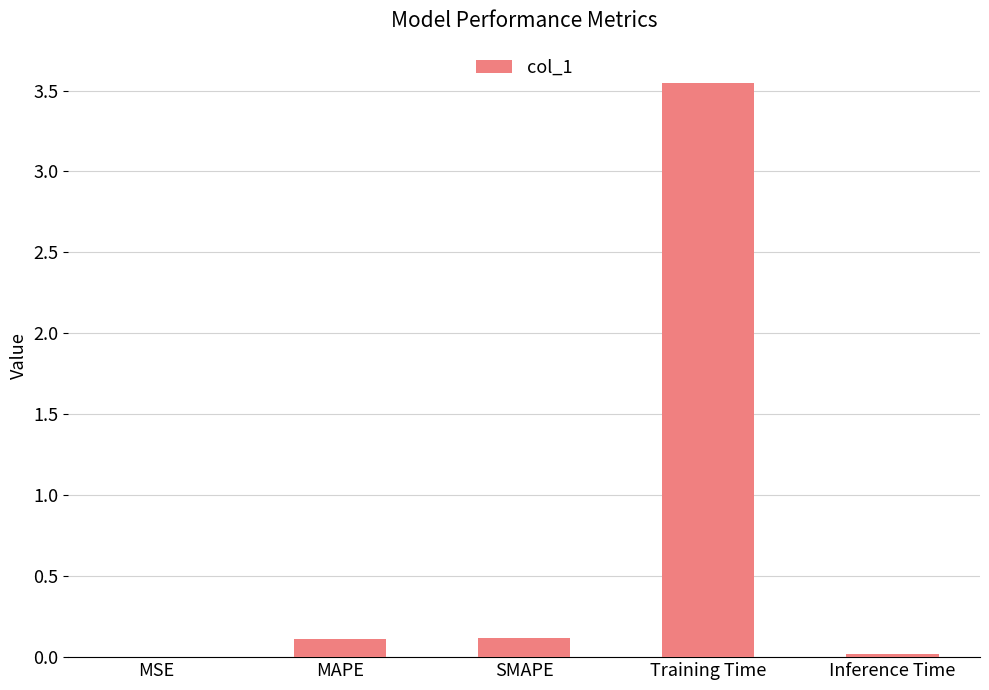

What is the sum of all values?

3.8